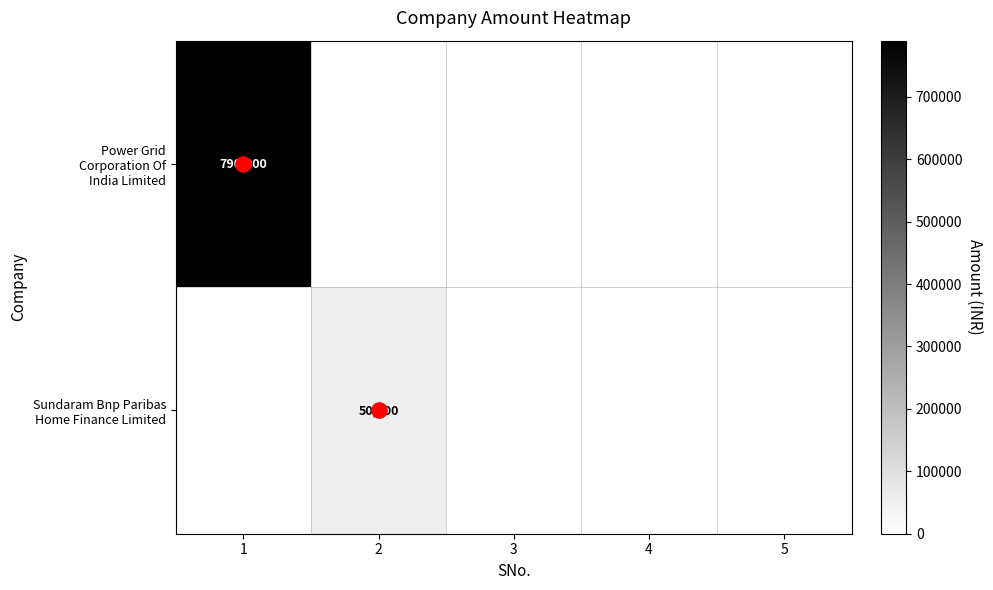

Which series has the largest total across all categories?

Power Grid Corporation Of India Limited